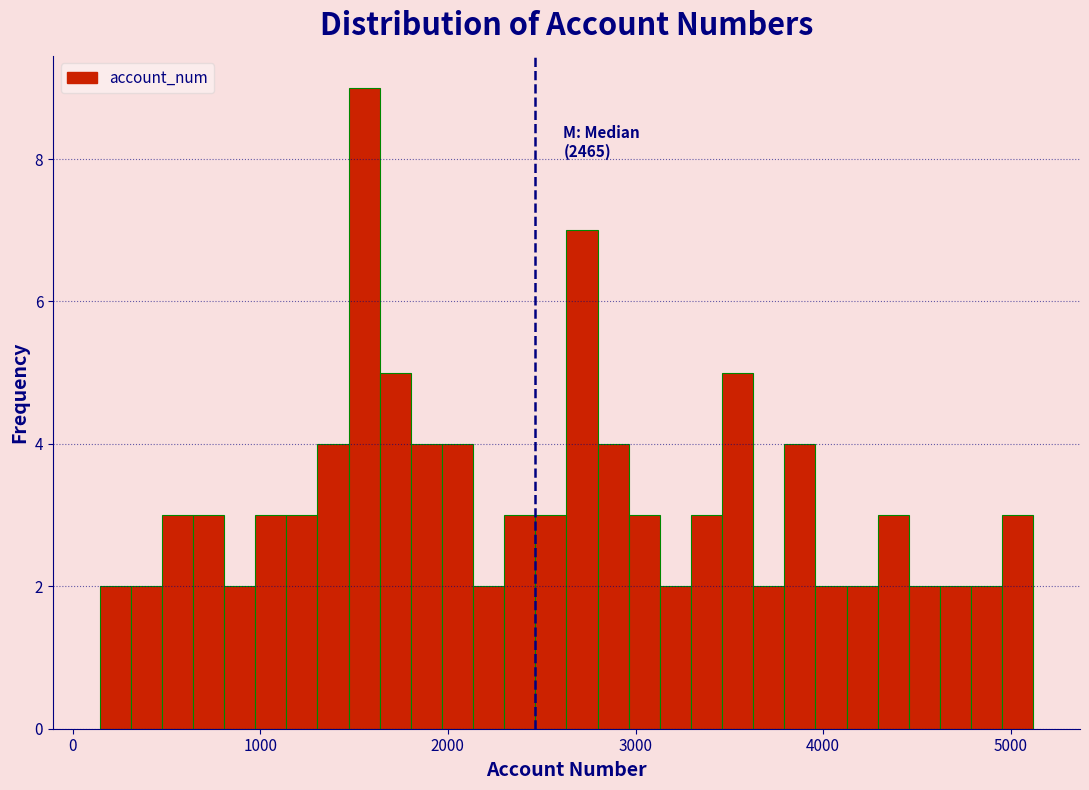

Around what value on the x-axis is the tallest bar? Give the approximate position of its centre, as read against the axis.

1600